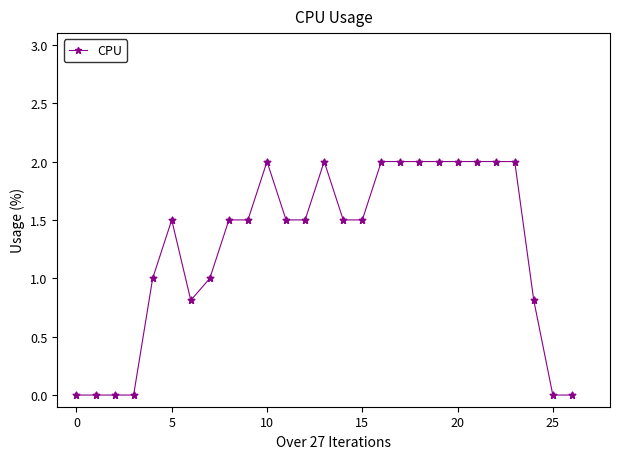

What is the value of the 13th point from the left?

1.5